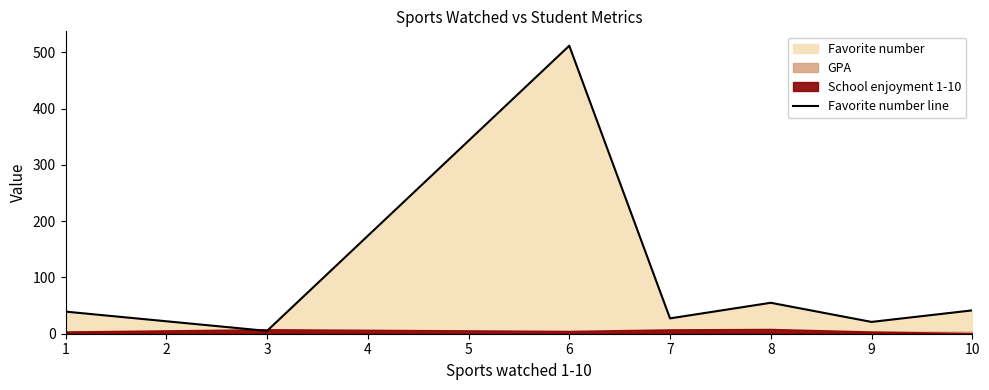

The value of Favorite number line at 7 is 47.9. True or false?

False